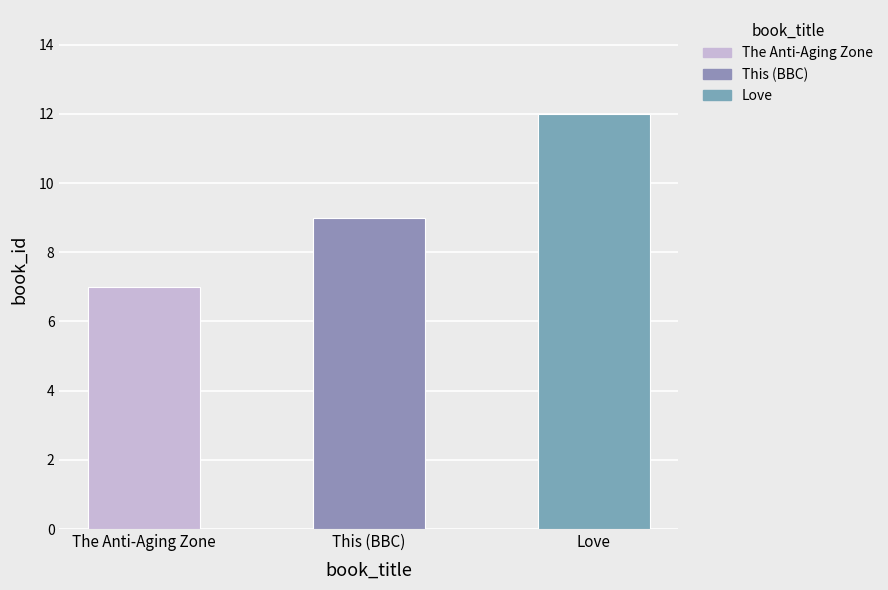

How many values are between 7 and 12?

3